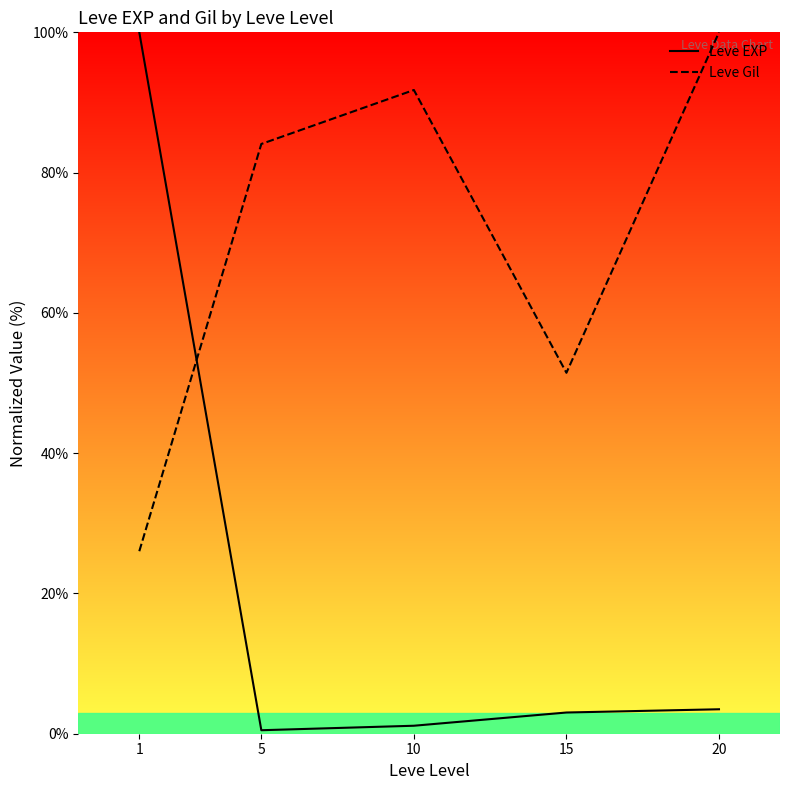

What is the sum of all Leve EXP values?

108.1